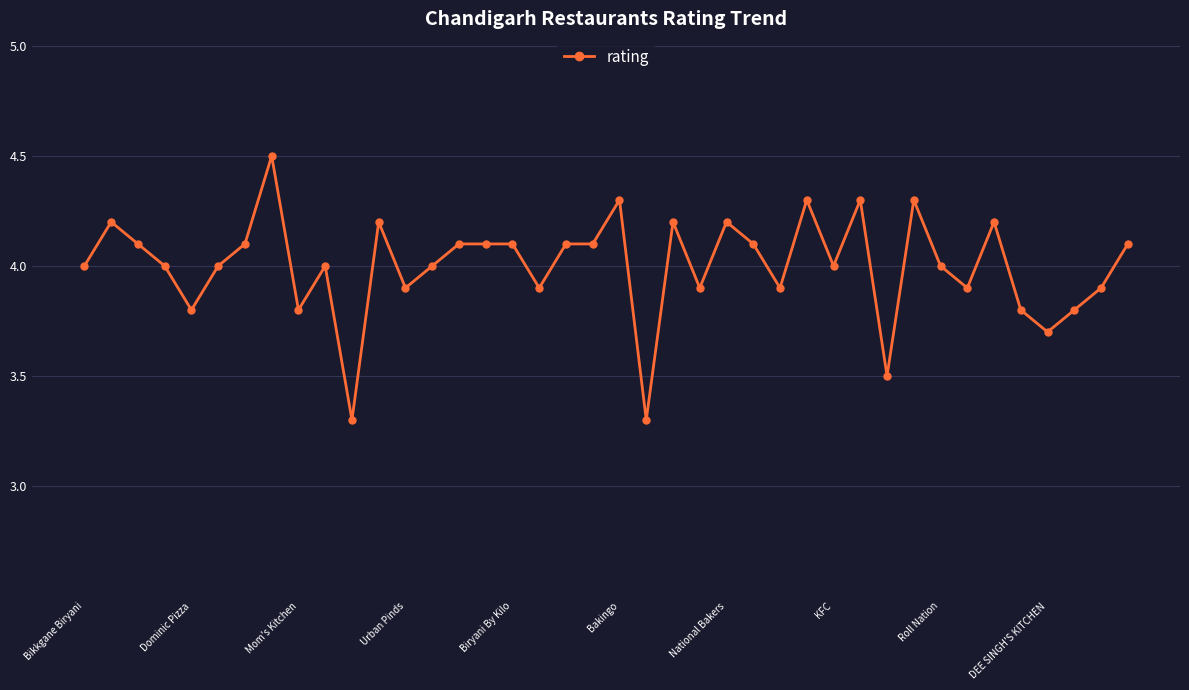

True or false: there are more than 0 points higher than both neighbors.

True